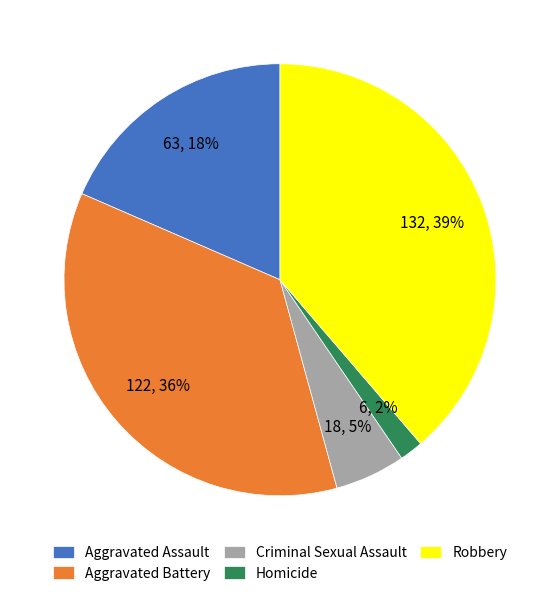

Which slice is the smallest?

Homicide